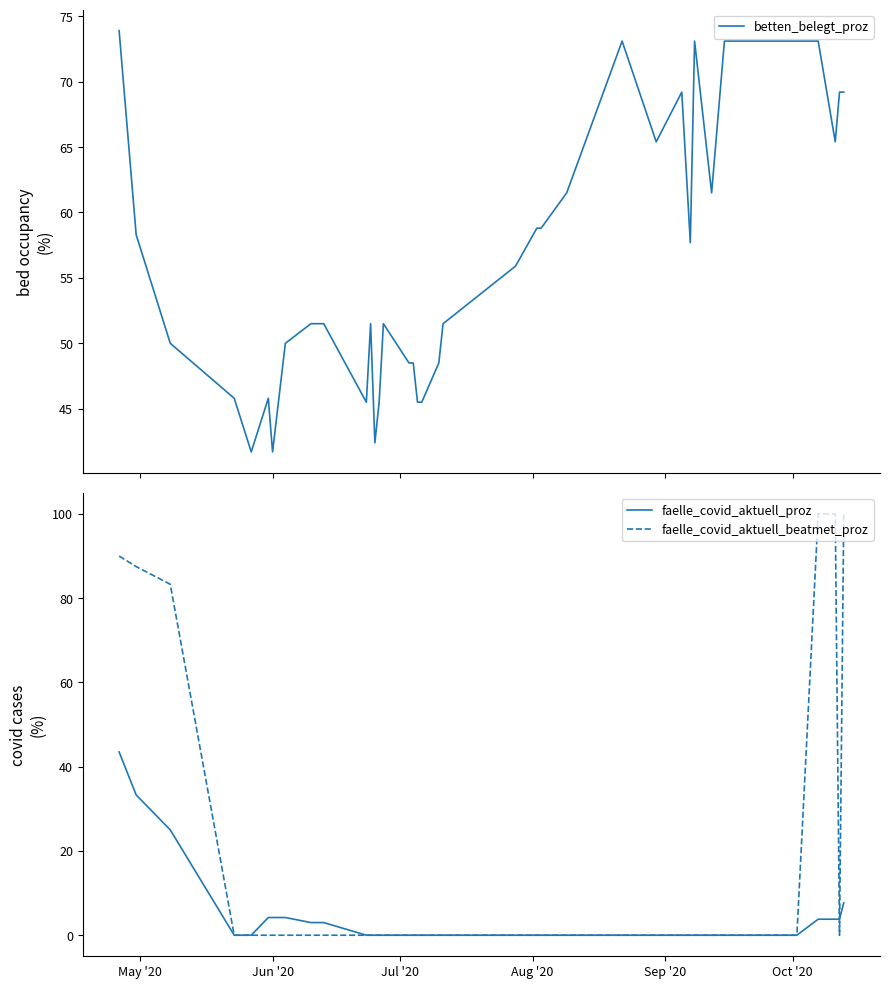

At how many categories does at least one series exceed 22?

40